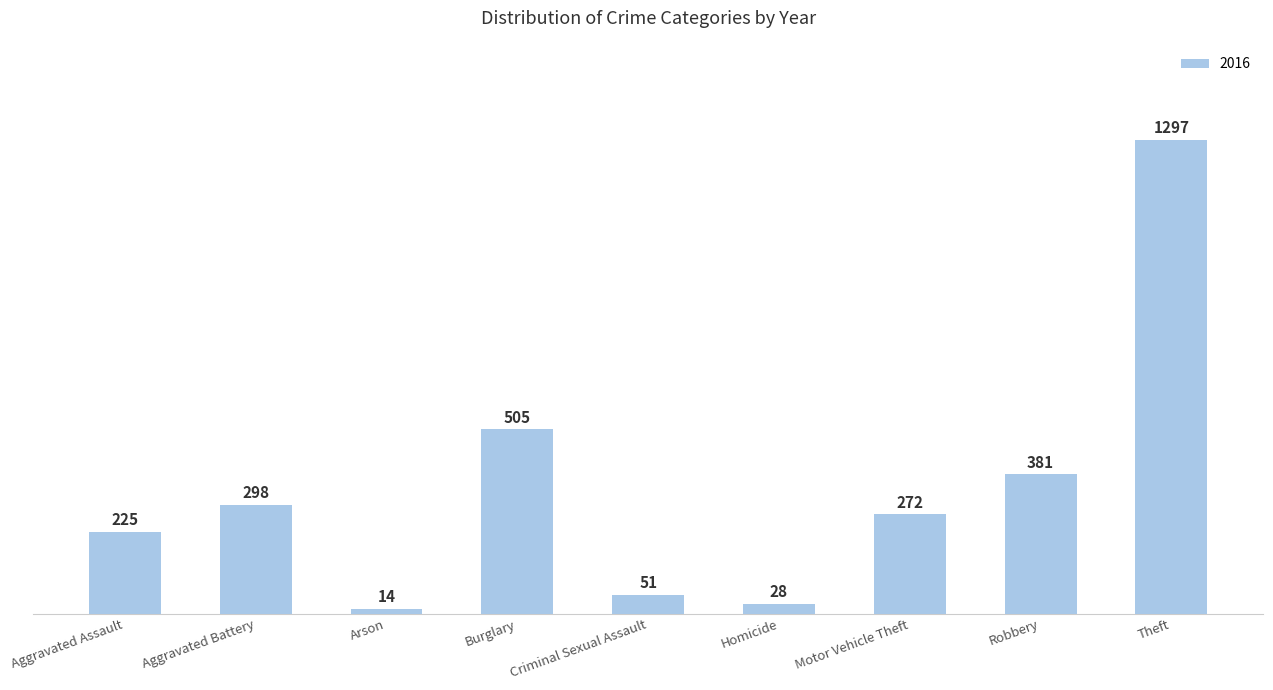

Which category has the lowest value across all series?

Arson